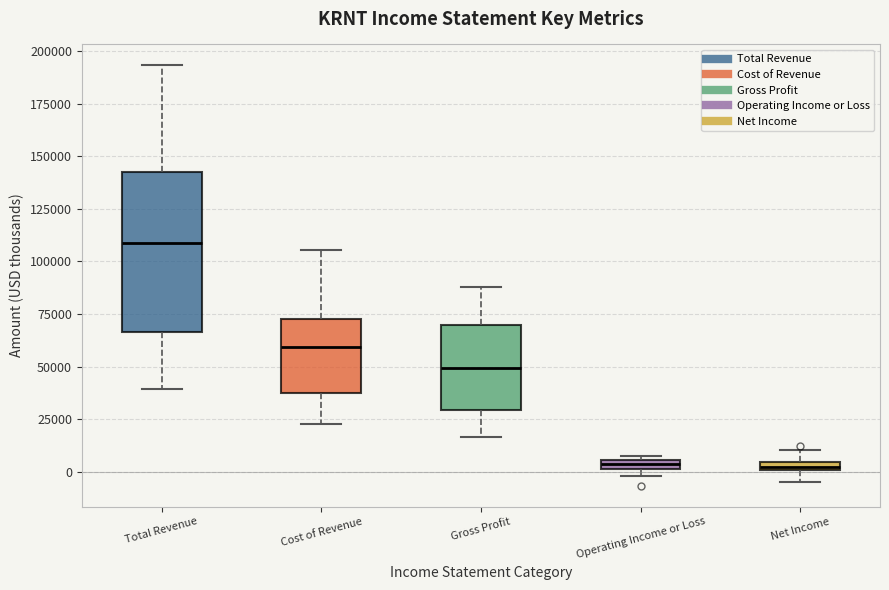

Which box is the tallest, from its lower edge to its upper edge?

Total Revenue